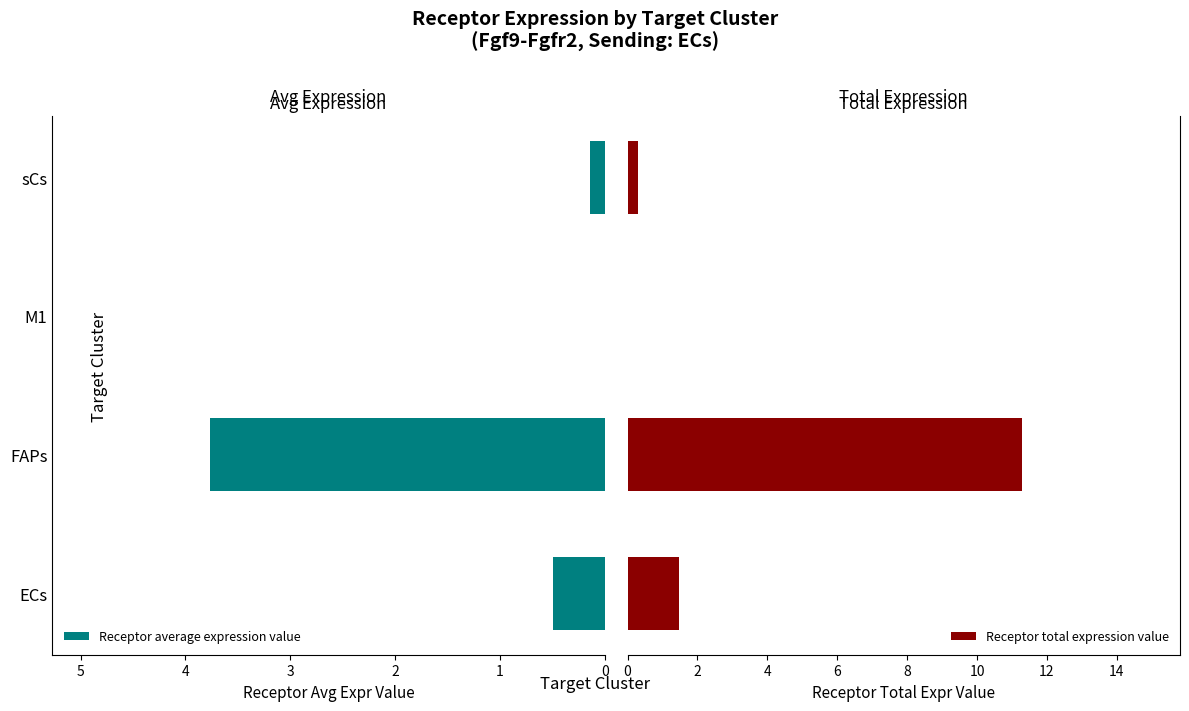

True or false: Receptor total expression value has a value of 0.6 at ECs.

False